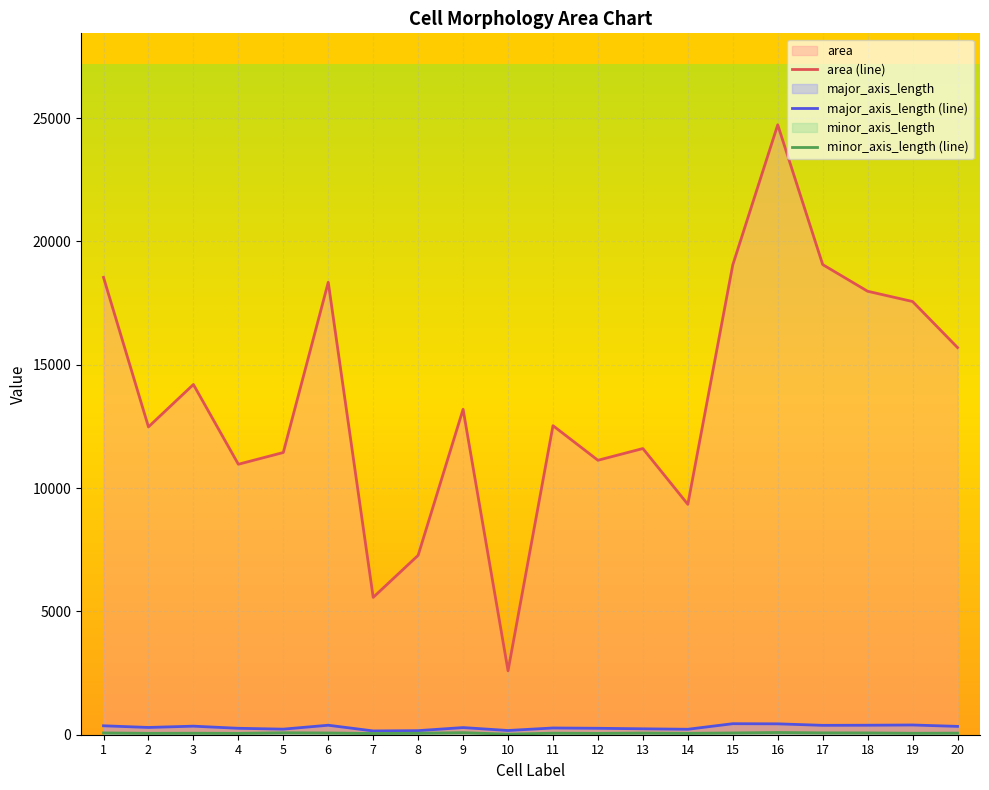

Does the chart display data point markers on the line(s)?

No